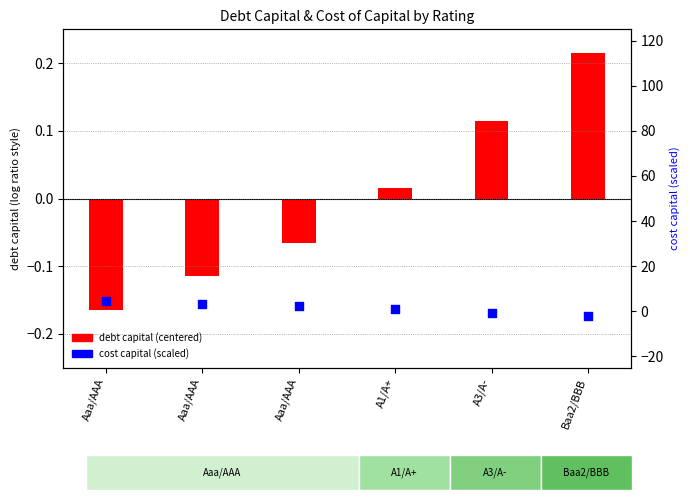

At which category is the sum across all series the highest?

Aaa/AAA